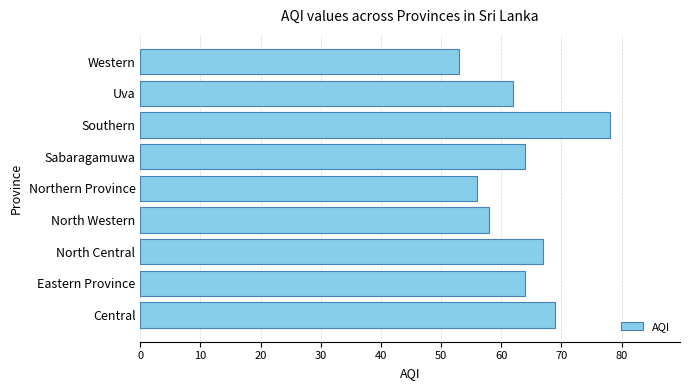

What is the difference between the second highest and minimum values?

16